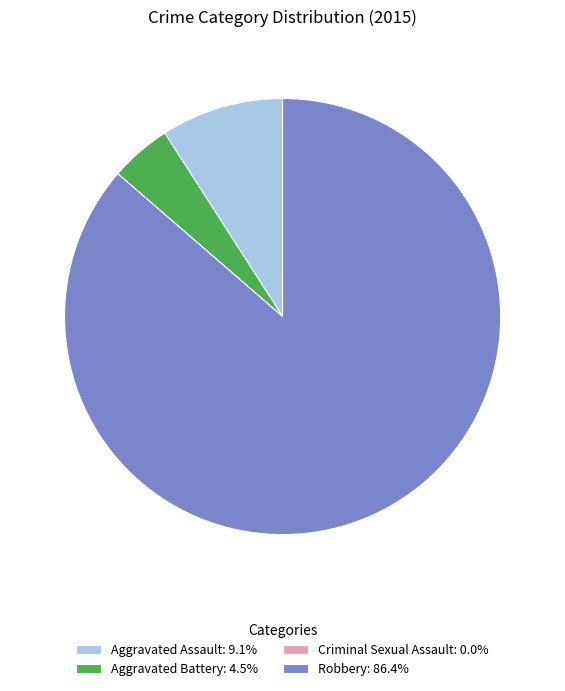

What is the ratio of the value at Aggravated Assault: 9.1% to the value at Aggravated Battery: 4.5%?

2.0